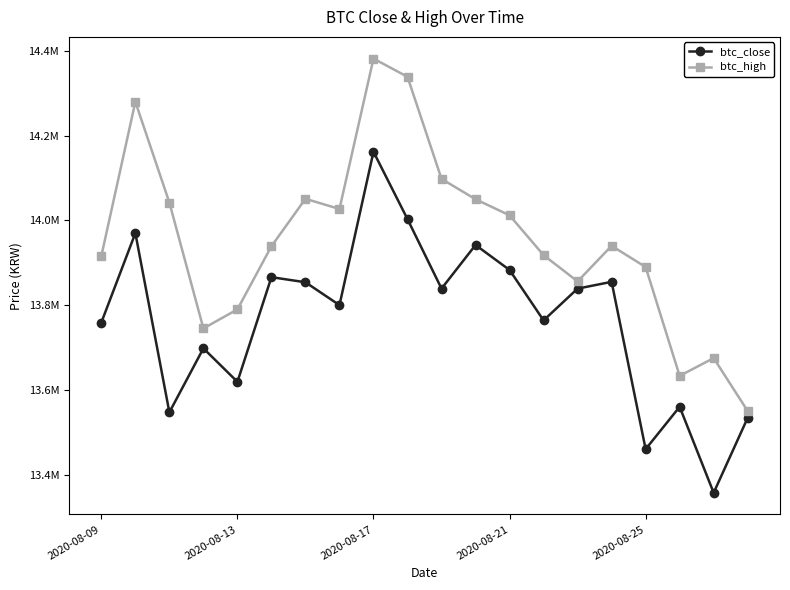

True or false: btc_high has more than 2 interior local peaks.

True